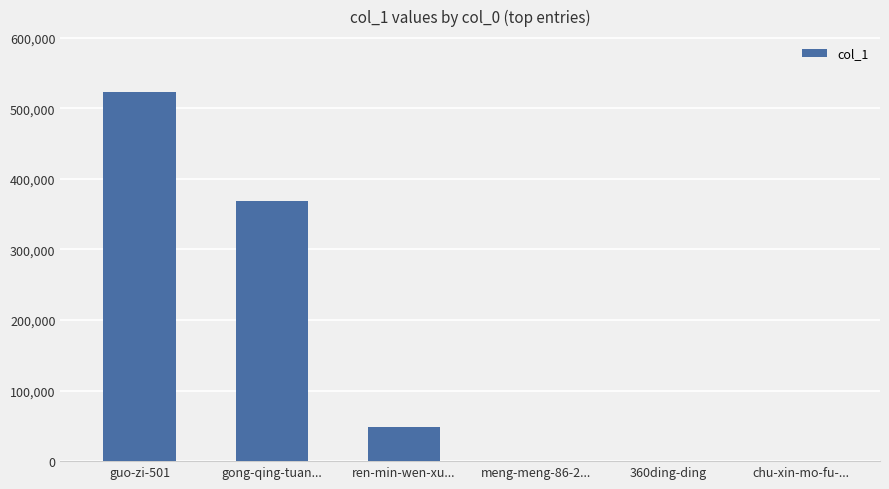

Which has a higher value, gong-qing-tuan... or meng-meng-86-2...?

gong-qing-tuan...